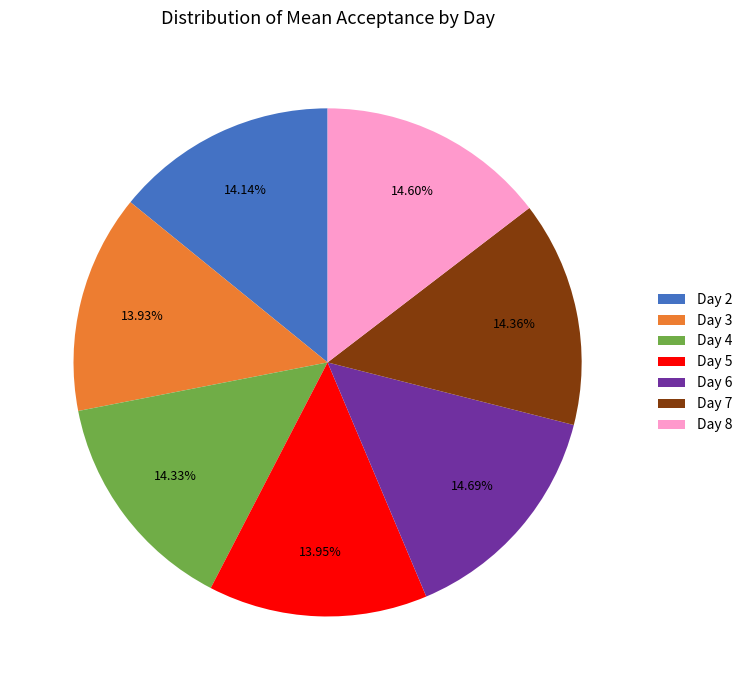

Is it true that Day 3 is 14% of the pie?

True